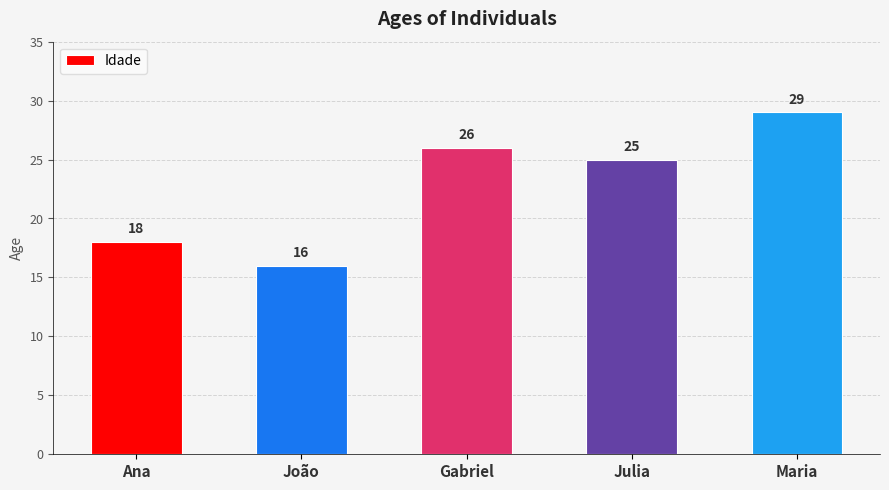

List the labels in order of value, largest first.

Maria, Gabriel, Julia, Ana, João